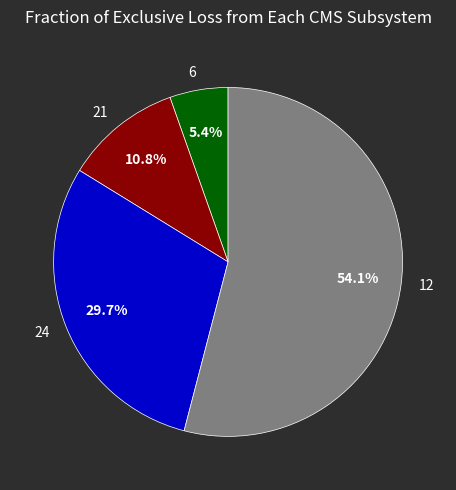

How many slices are in this pie chart?

4